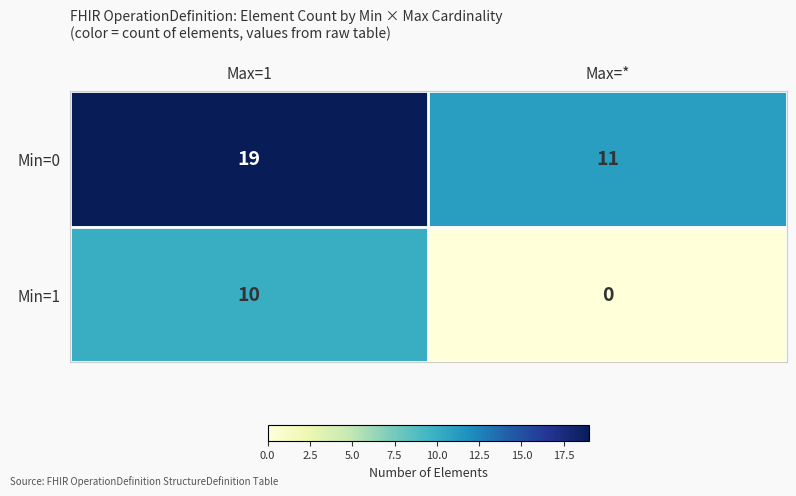

Read the Min=0 value at Max=1.

19